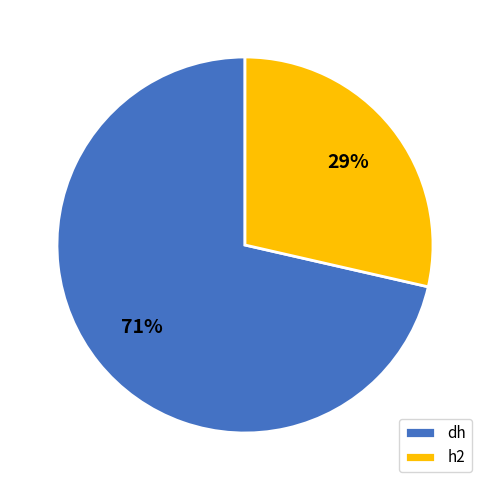

Count the number of slices in the pie.

2